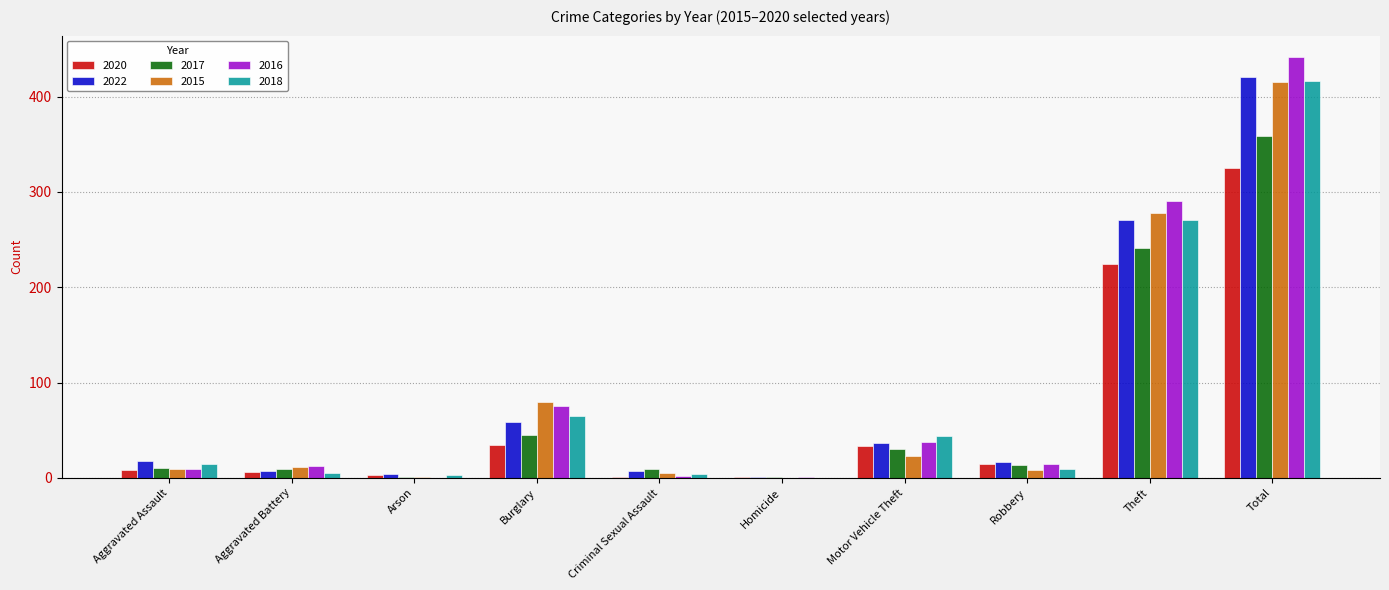

Is the value of 2017 at Theft greater than the value of 2022 at Theft?

No